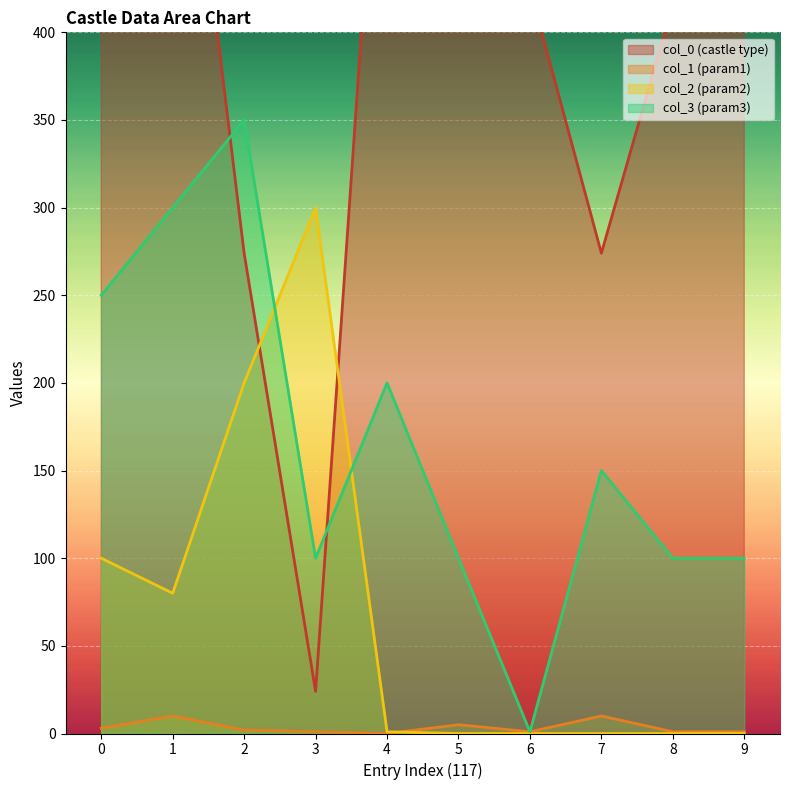

Where do col_2 and col_0 first cross each other?

2 and 3